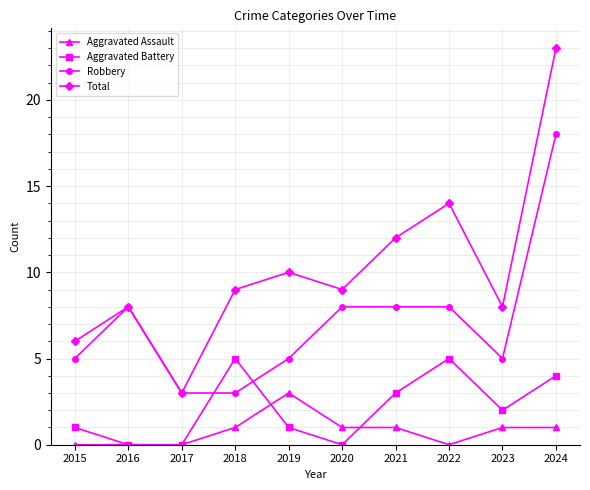

Reading left to right, what are all the values shown in this chart?

Aggravated Assault: 2015=0	2016=0	2017=0	2018=1	2019=3	2020=1	2021=1	2022=0	2023=1	2024=1
Aggravated Battery: 2015=1	2016=0	2017=0	2018=5	2019=1	2020=0	2021=3	2022=5	2023=2	2024=4
Robbery: 2015=5	2016=8	2017=3	2018=3	2019=5	2020=8	2021=8	2022=8	2023=5	2024=18
Total: 2015=6	2016=8	2017=3	2018=9	2019=10	2020=9	2021=12	2022=14	2023=8	2024=23